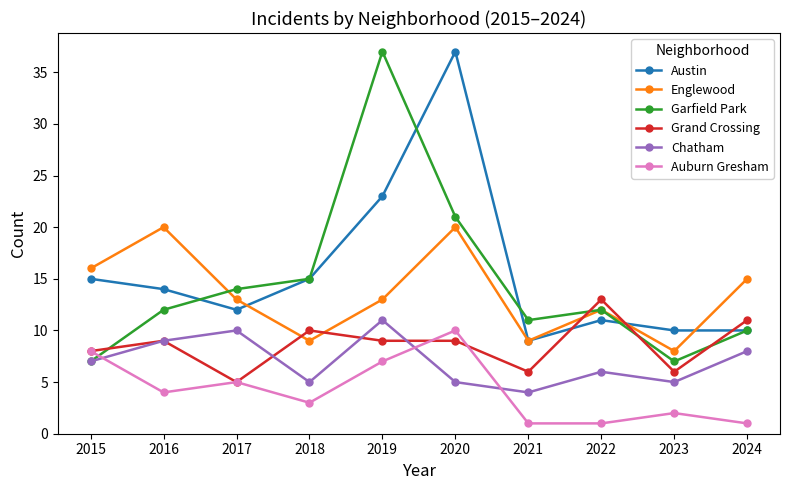

True or false: Englewood and Chatham intersect in this chart.

False